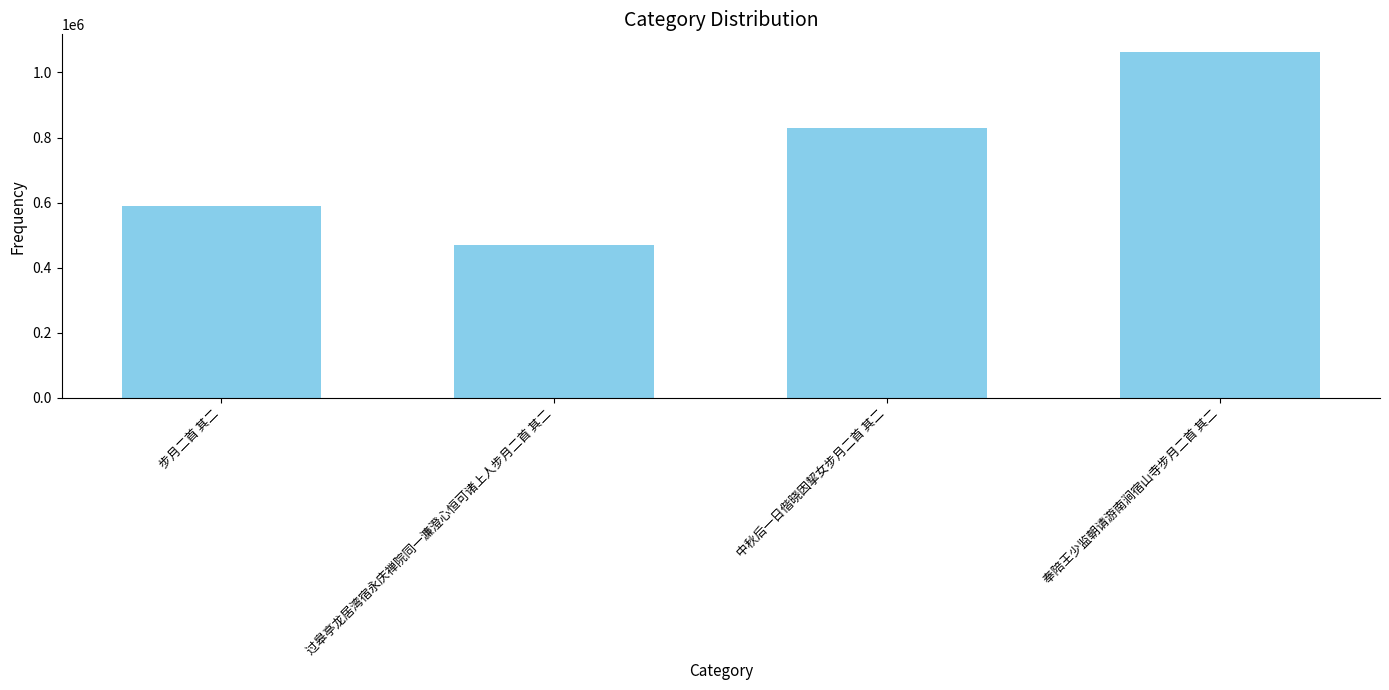

Which label corresponds to the largest value in the chart?

奉陪王少监朝请游南涧宿山寺步月二首 其二